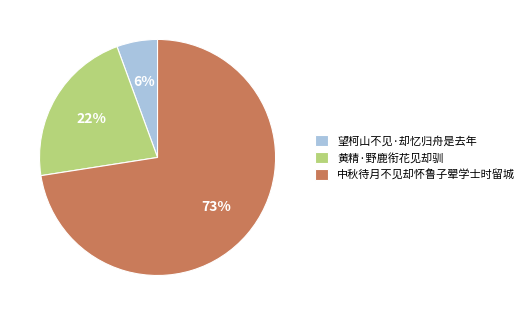

Which slice is the largest?

中秋待月不见却怀鲁子翚学士时留城